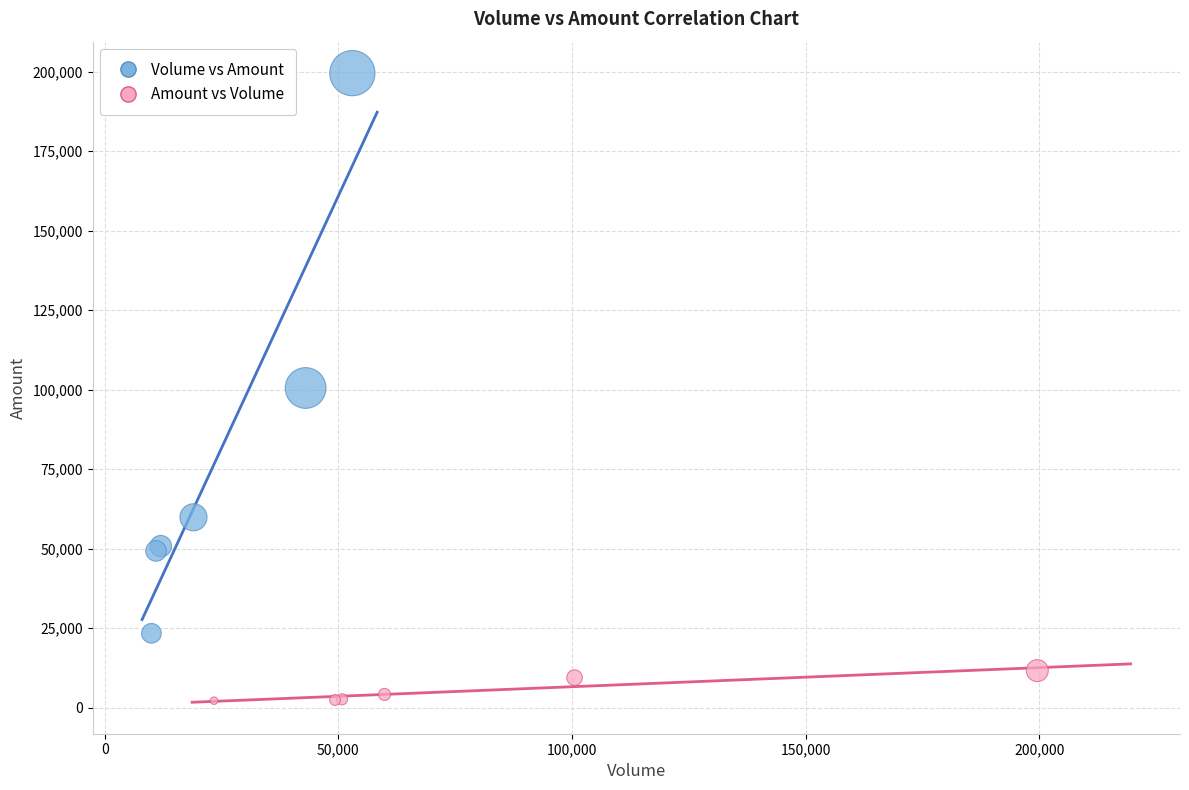

Which series contains the lowest Y value?

Amount vs Volume